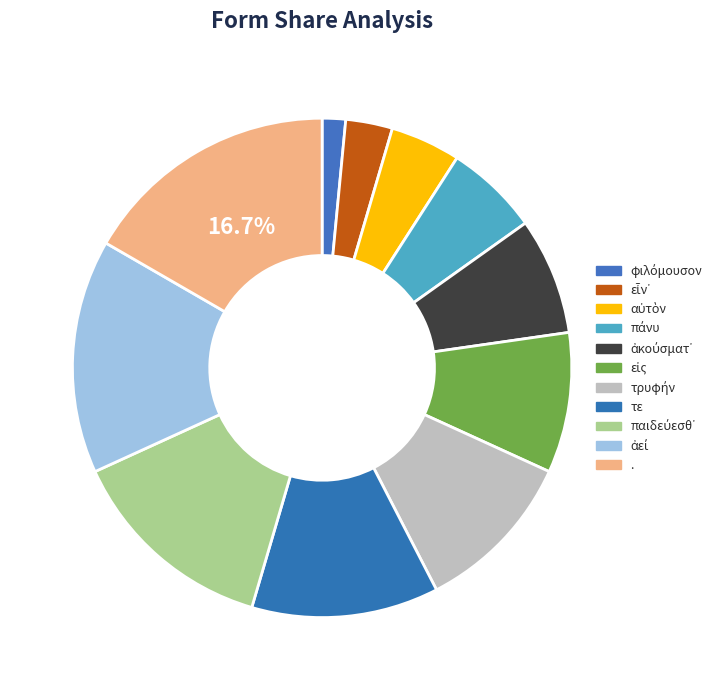

Is the sum of παιδεύεσθ᾽ and εἰς greater than half?

No